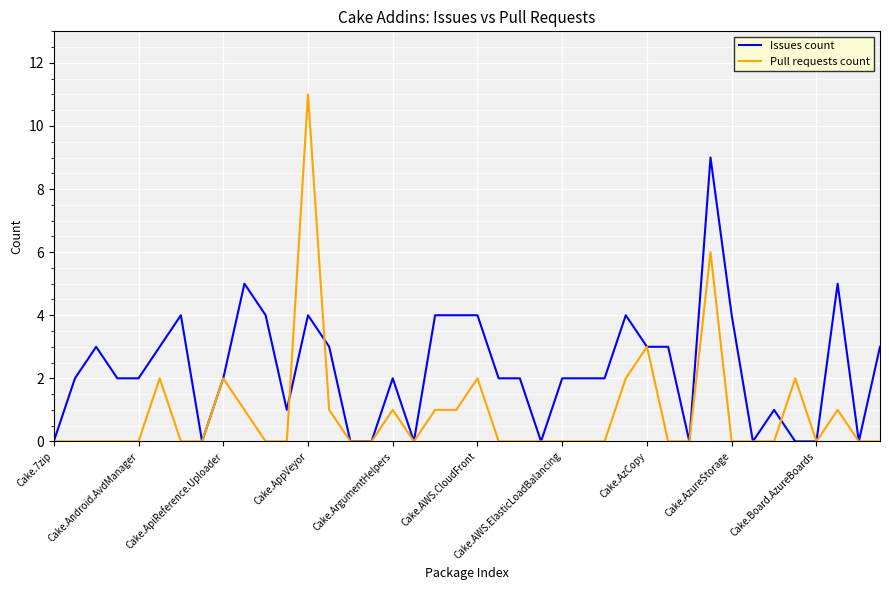

List the series in order of their peak value, highest first.

Pull requests count, Issues count